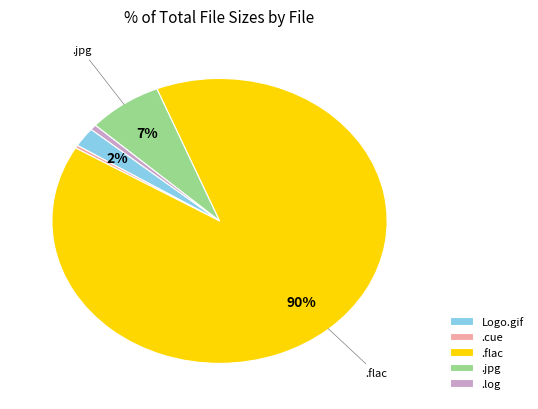

Is there a majority slice in this chart?

Yes